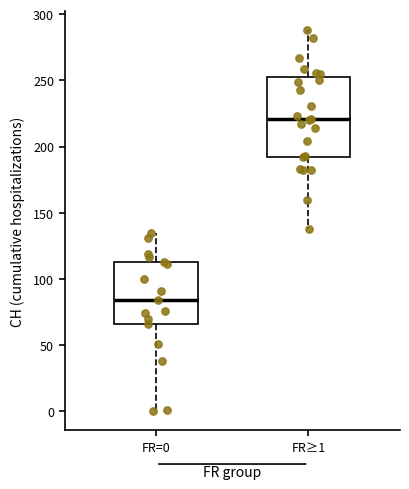

Reading left to right, read every box against the y-axis: the position of its median line, the range the box covers, and the ends of its whiskers. The values are not printed on the chart, so give them approximately, as read against the axis.

FR=0: median 85, box 65 to 115, whiskers 0 to 135
FR≥1: median 220, box 195 to 255, whiskers 140 to 290